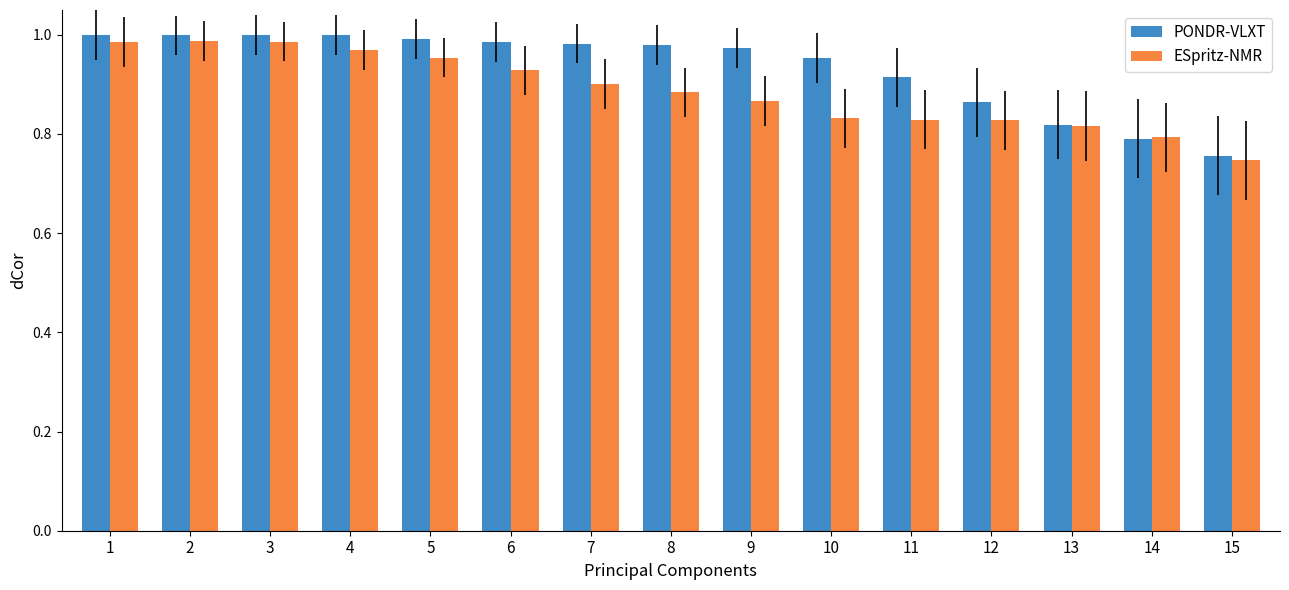

The ESpritz-NMR series shows 1.3 at 3. True or false?

False